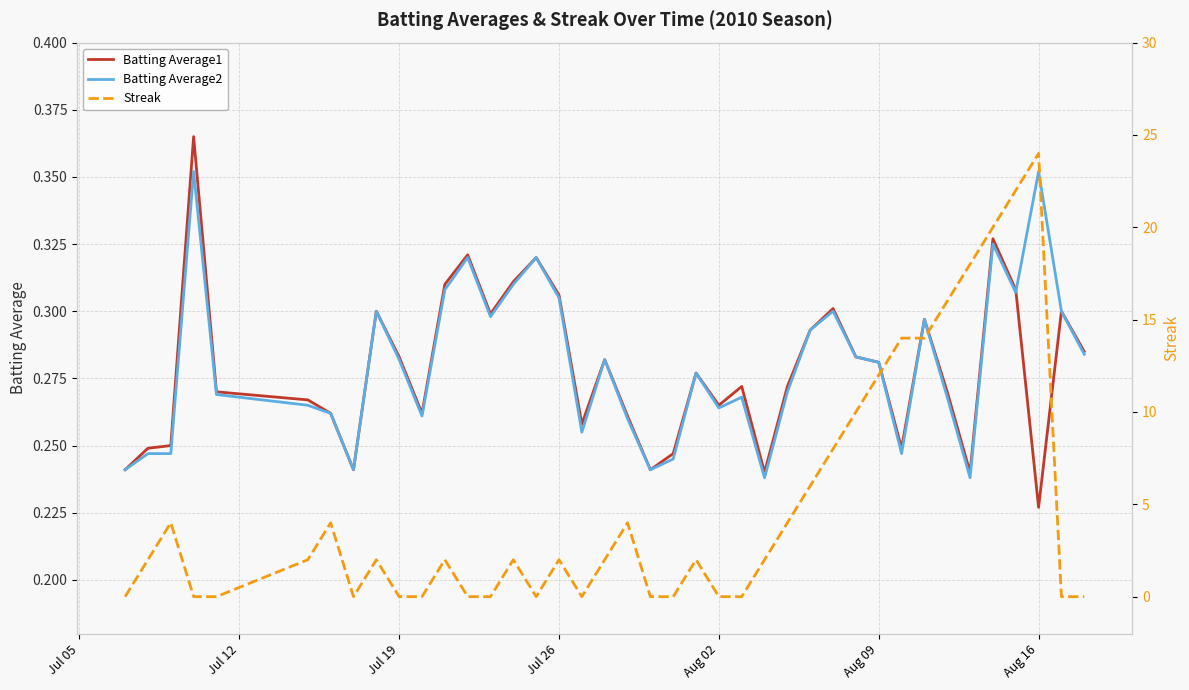

The value of Batting Average2 at Jul 19 is 0.5. True or false?

False